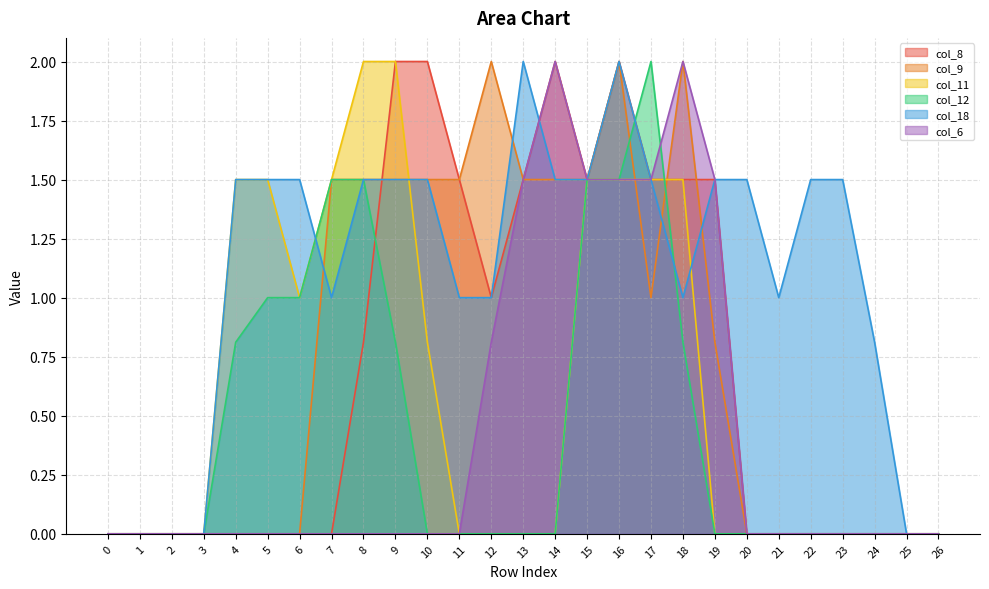

What is the spread (max minus min) of values at 23?

1.5